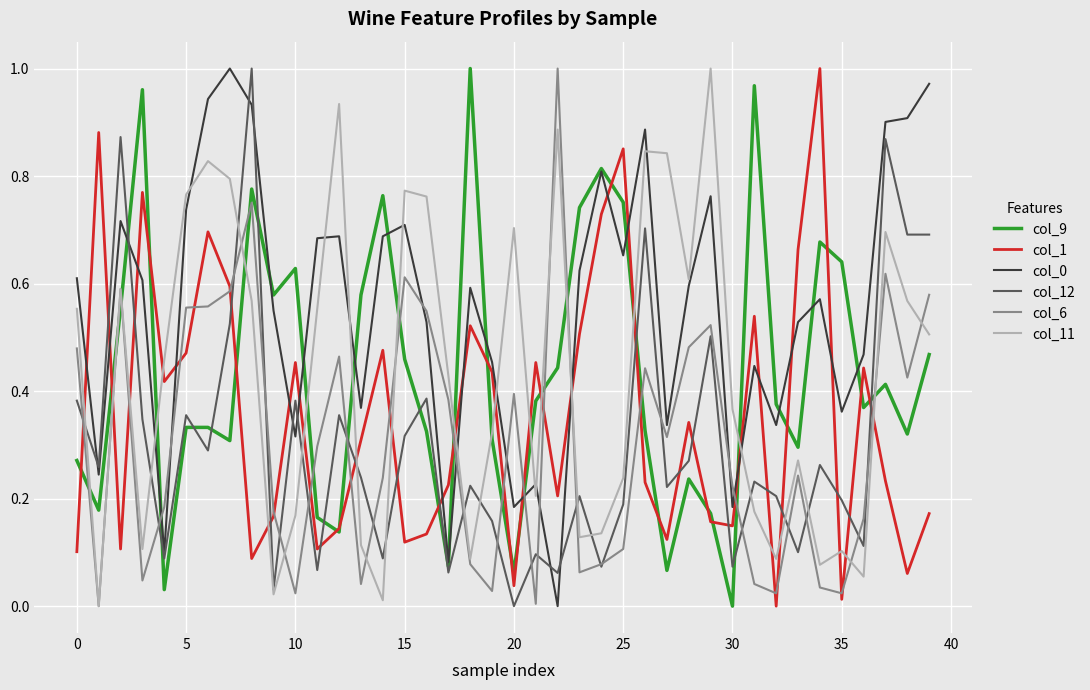

How many values in col_1 are above zero?

39